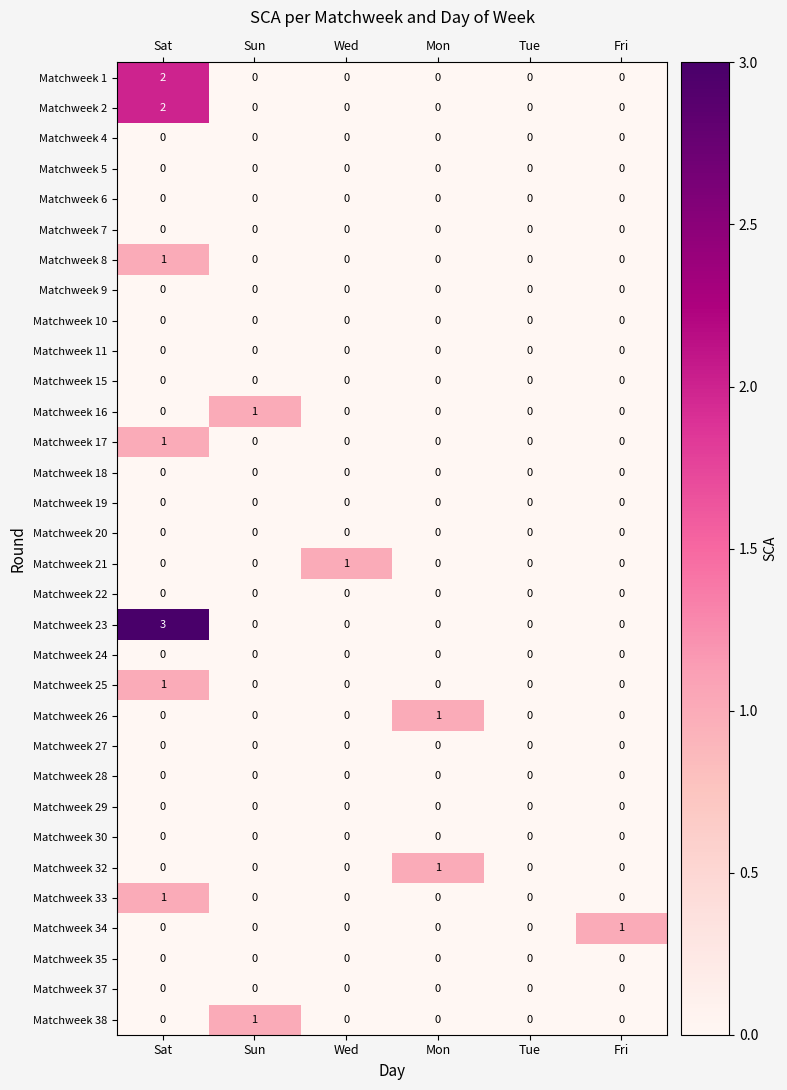

Which series has the largest total across all categories?

Matchweek 23